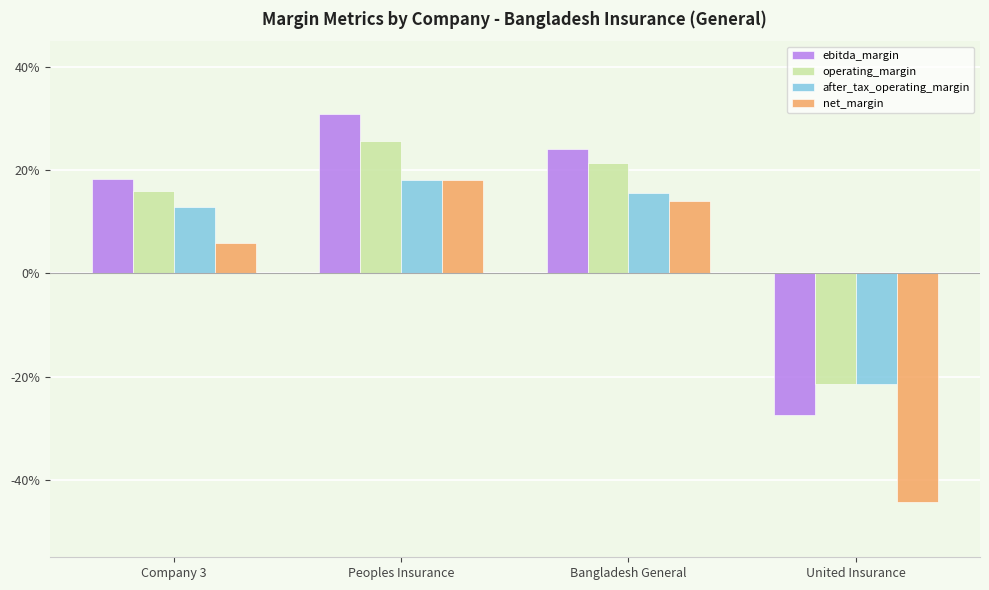

Reading left to right, list all the values displayed in this chart.

ebitda_margin: 0.2	0.3	0.2	-0.3
operating_margin: 0.2	0.3	0.2	-0.2
after_tax_operating_margin: 0.1	0.2	0.2	-0.2
net_margin: 0.1	0.2	0.1	-0.4